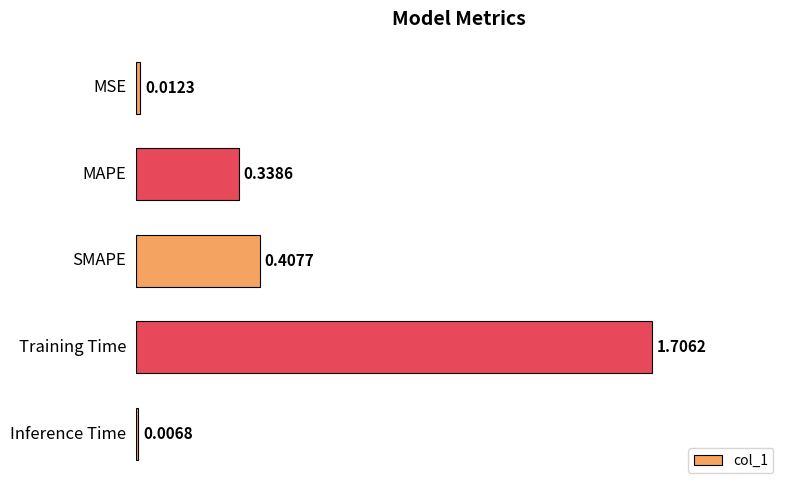

How many series are shown in this chart?

1